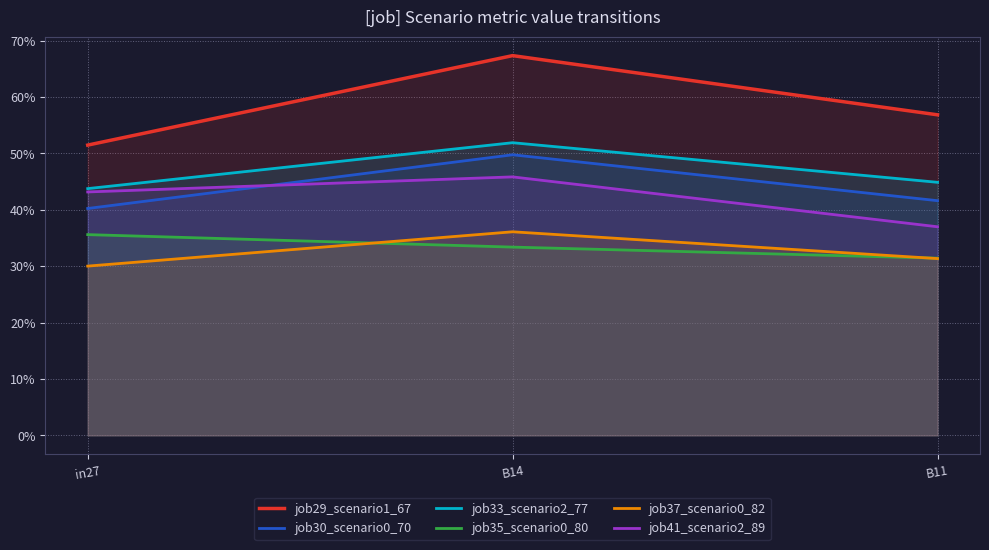

Reading left to right, transcribe all the data shown in this chart.

job29_scenario1_67: 0.5	0.7	0.6
job30_scenario0_70: 0.4	0.5	0.4
job33_scenario2_77: 0.4	0.5	0.4
job35_scenario0_80: 0.4	0.3	0.3
job37_scenario0_82: 0.3	0.4	0.3
job41_scenario2_89: 0.4	0.5	0.4